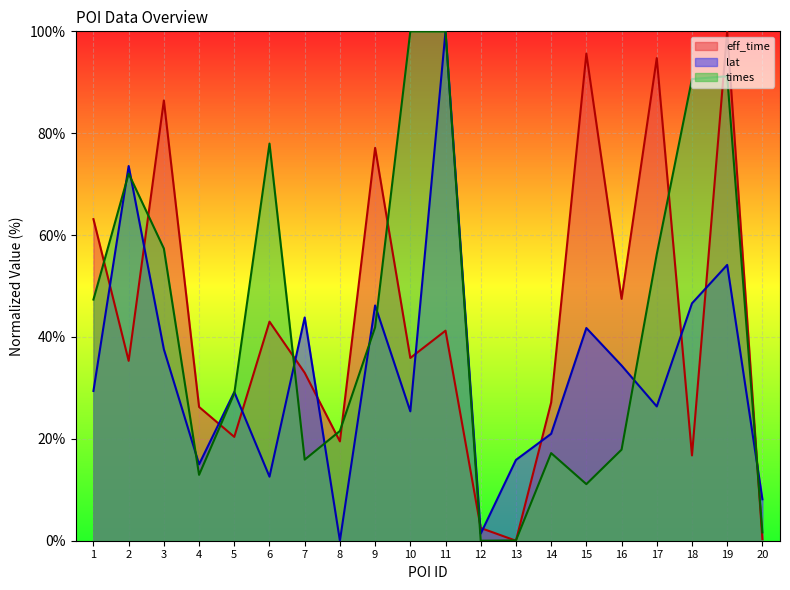

Reading left to right, transcribe all the data shown in this chart.

eff_time: 63.1	35.3	86.4	26.3	20.4	43.0	33.0	19.5	77.1	35.9	41.2	2.5	0.0	27.1	95.6	47.5	94.7	16.7	100.0	0.3
lat: 29.4	73.6	37.6	15.0	29.2	12.6	43.8	0.0	46.2	25.4	100.0	1.4	15.9	21.0	41.8	34.4	26.4	46.6	54.1	8.1
times: 47.3	72.1	57.4	12.9	28.9	78.0	15.9	21.6	41.9	100.0	100.0	0.0	0.1	17.2	11.1	17.9	56.3	90.6	91.2	1.6